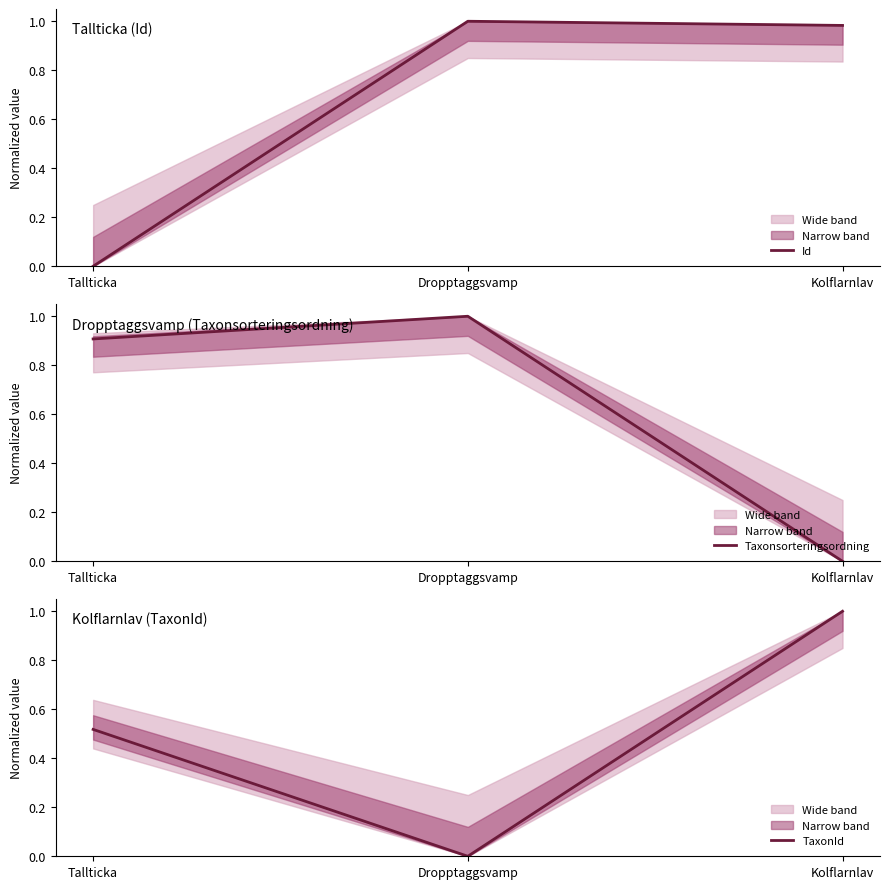

At how many categories does at least one series exceed 0?

3